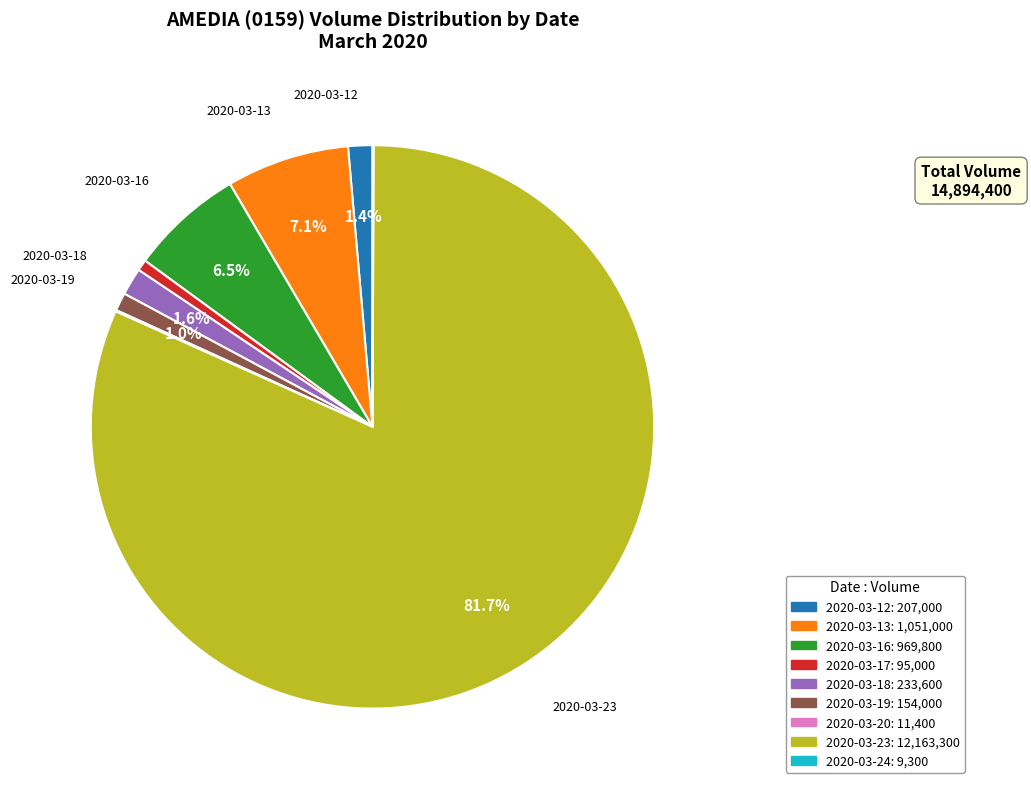

To the nearest percent, what is the average slice percentage?

11%